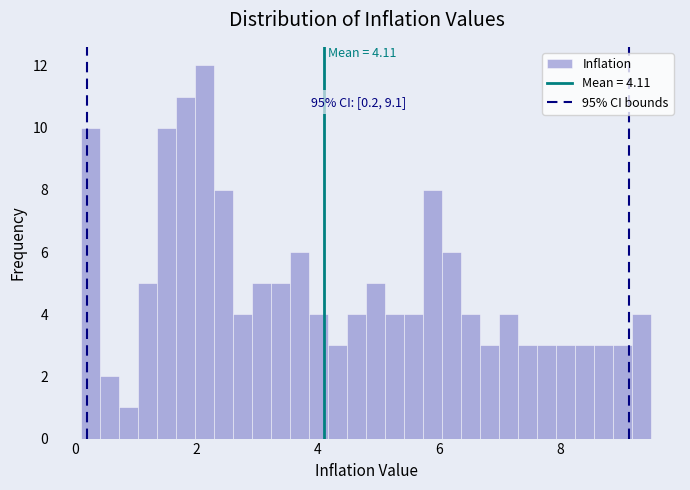

Around what value on the x-axis is the tallest bar? Give the approximate position of its centre, as read against the axis.

2.2